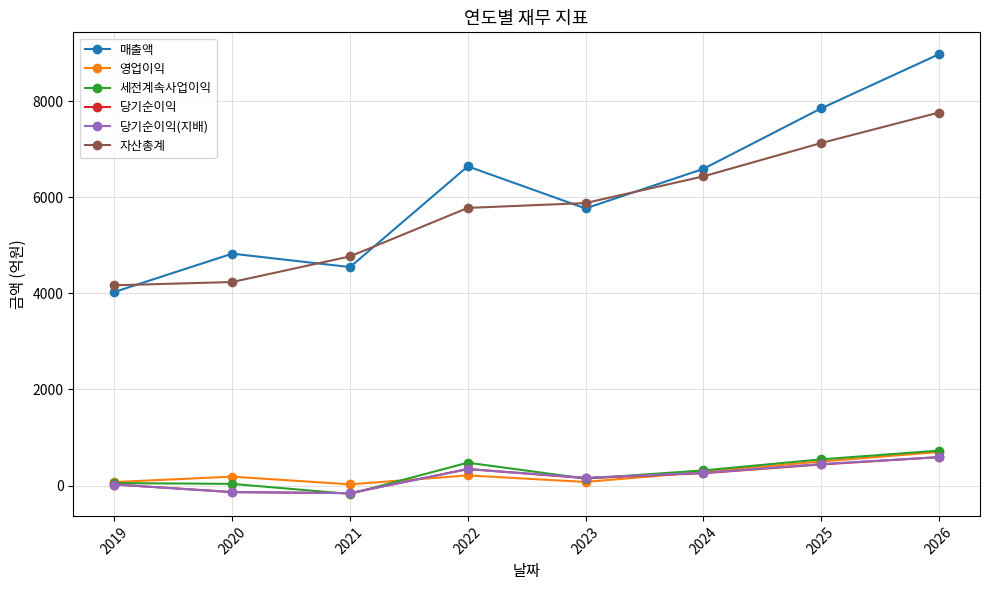

After their last crossing, which series has the higher values: 영업이익 or 당기순이익(지배)?

영업이익